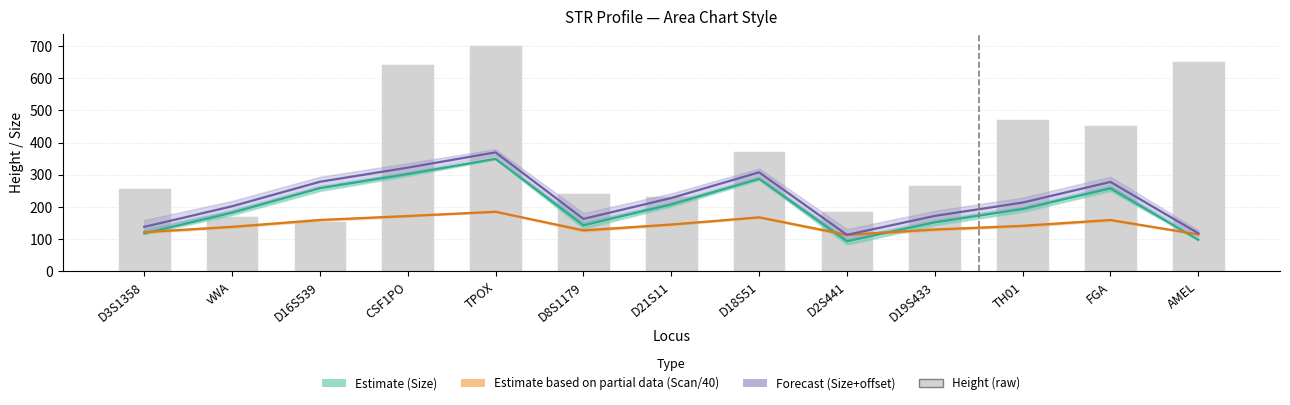

What is the difference between the highest and lowest values at CSF1PO?

471.5